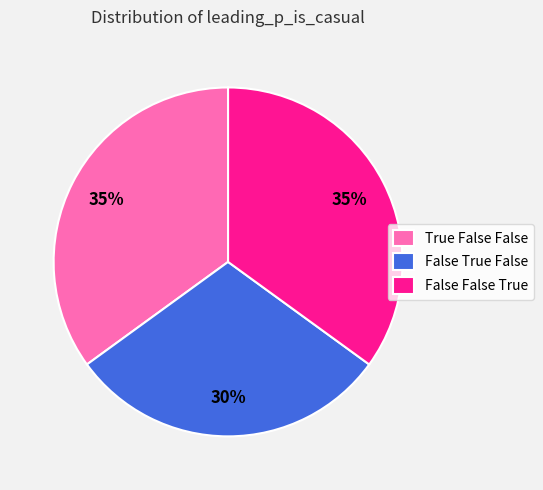

Combined, do False False True and False True False account for over 50%?

Yes